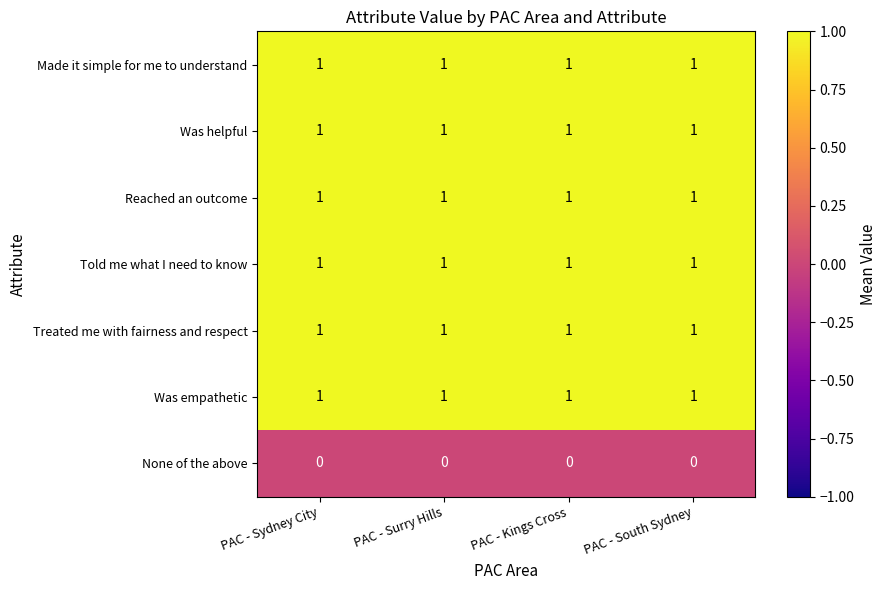

What is the sum of all Was empathetic values?

4